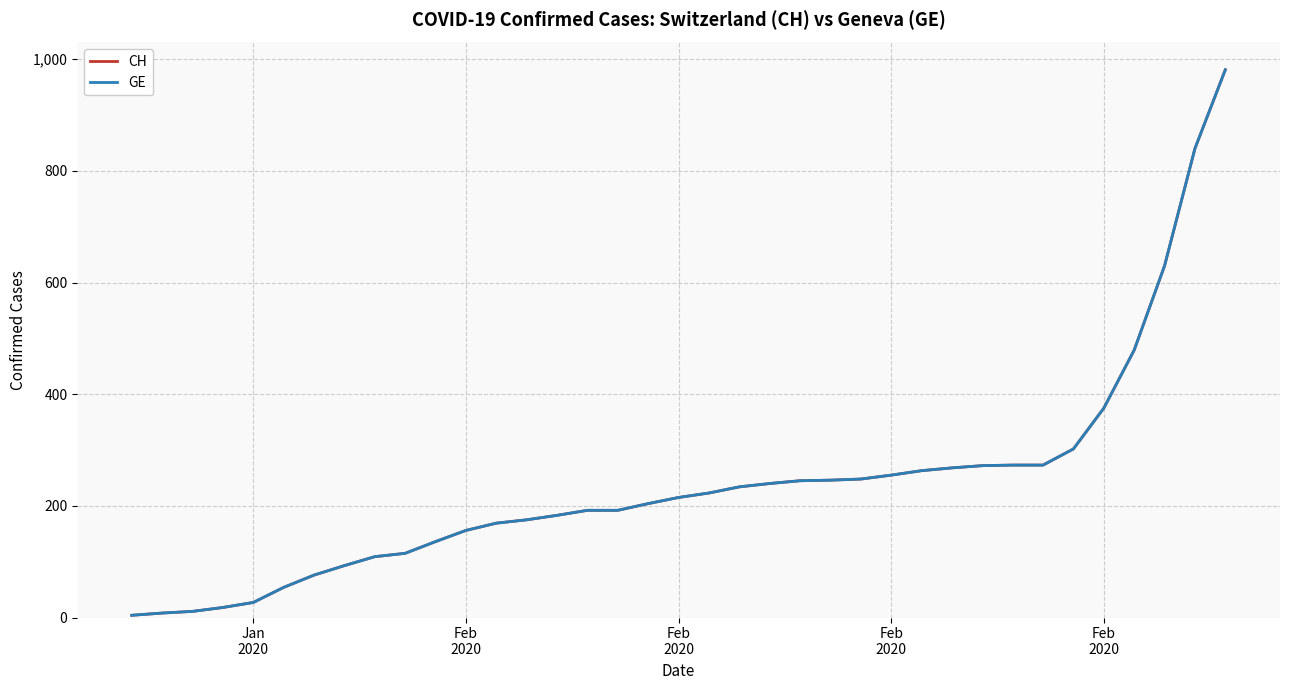

At how many categories does at least one series exceed 252?

12